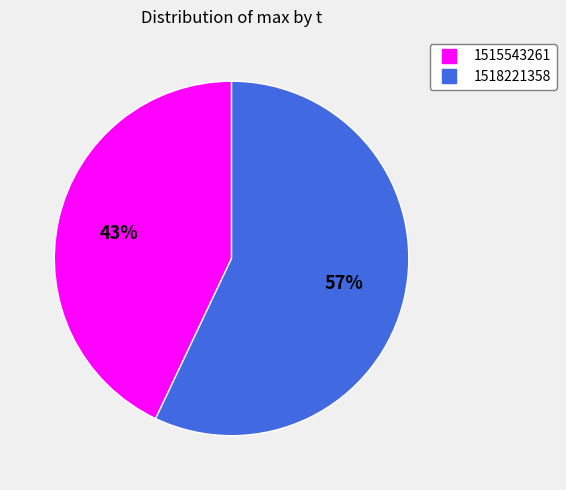

Is it true that 1518221358 is 69% of the pie?

False